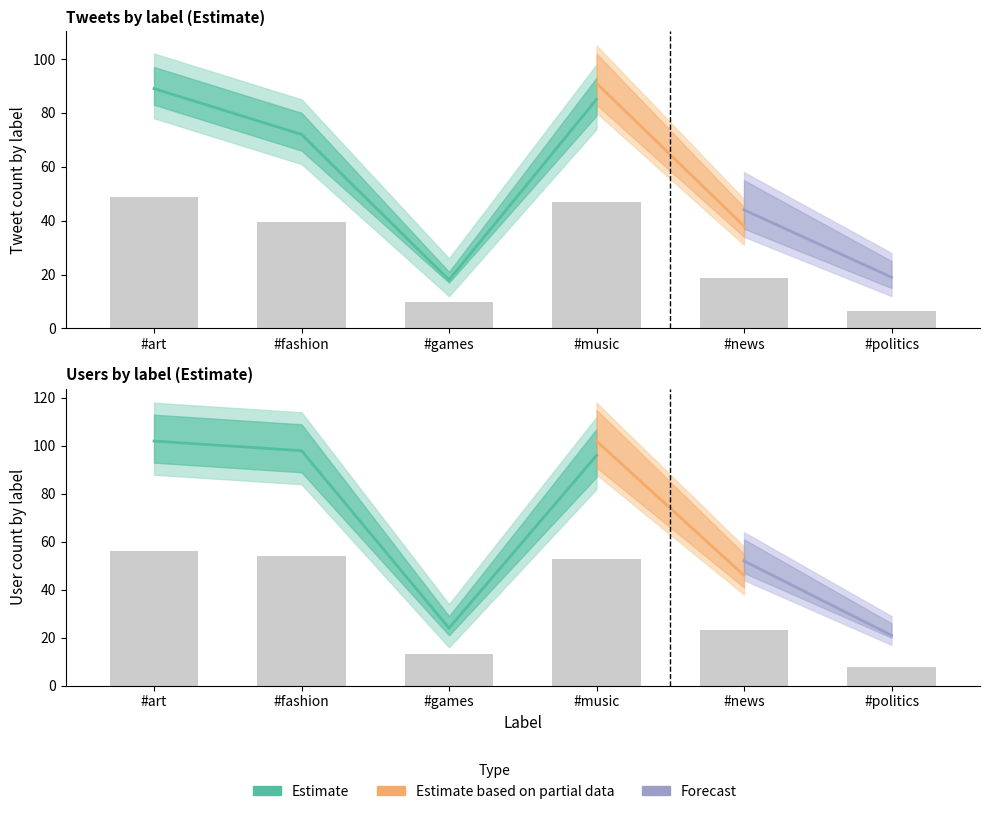

Is it true that Estimate based on partial data equals 87.6 at #music?

False